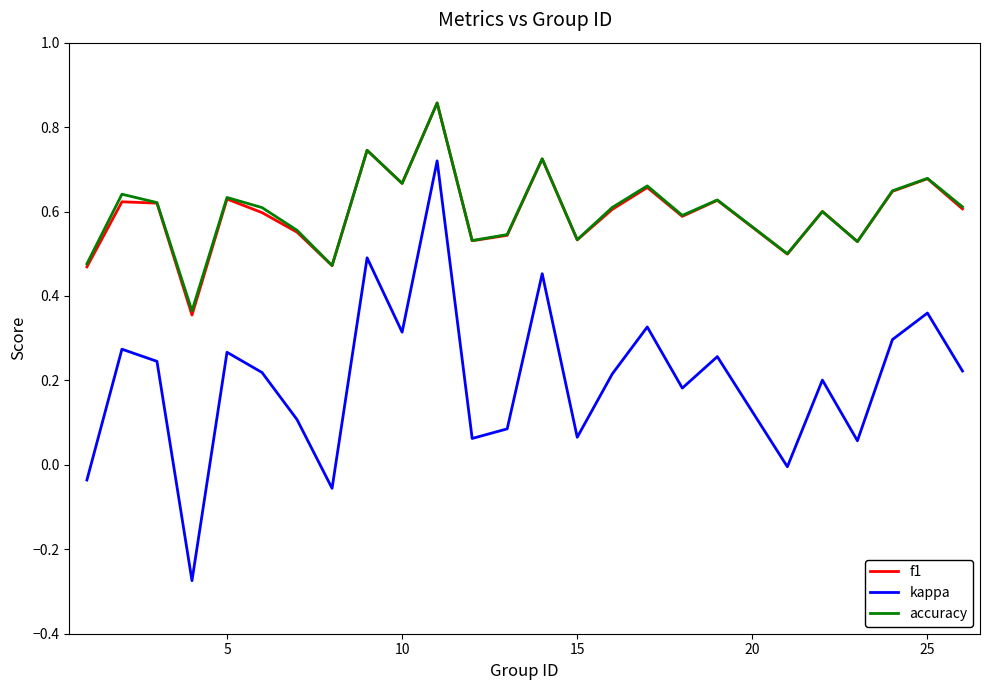

True or false: kappa and accuracy intersect in this chart.

False